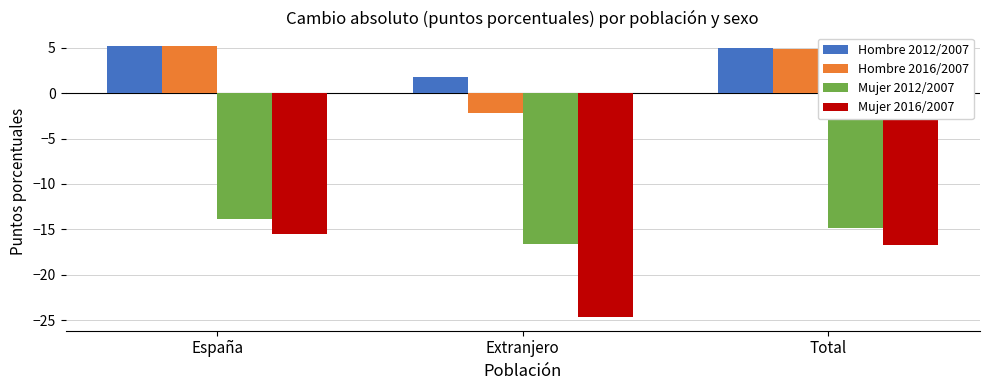

At which label does Hombre 2016/2007 reach its minimum?

Extranjero